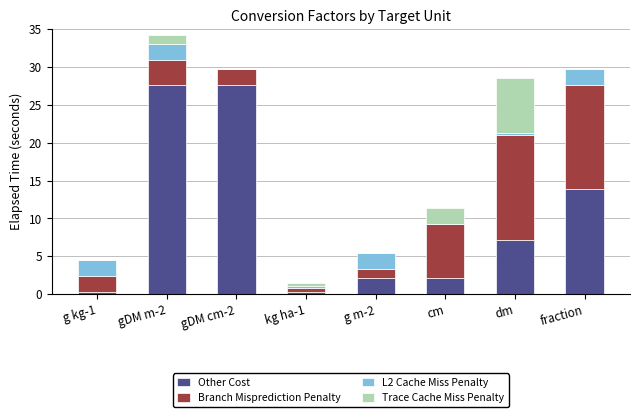

Read the Other Cost value at fraction.

13.8